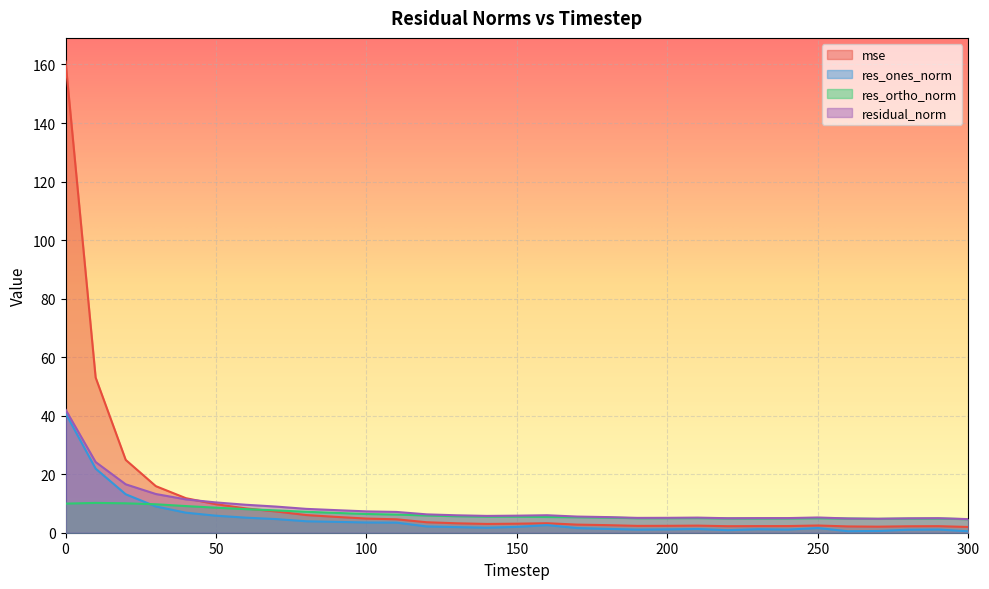

True or false: res_ortho_norm has more than 1 interior local peaks.

True